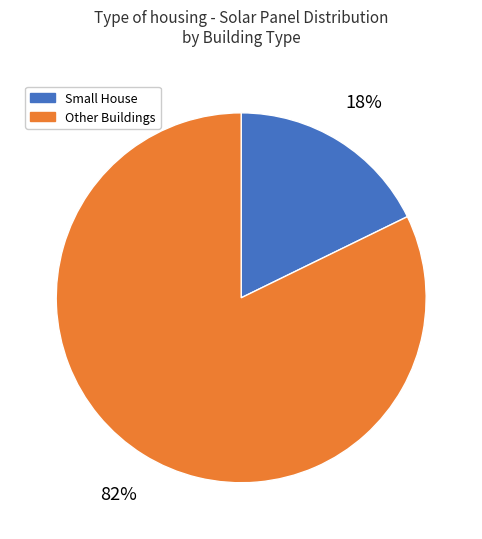

To the nearest percent, what is the average slice percentage?

50%